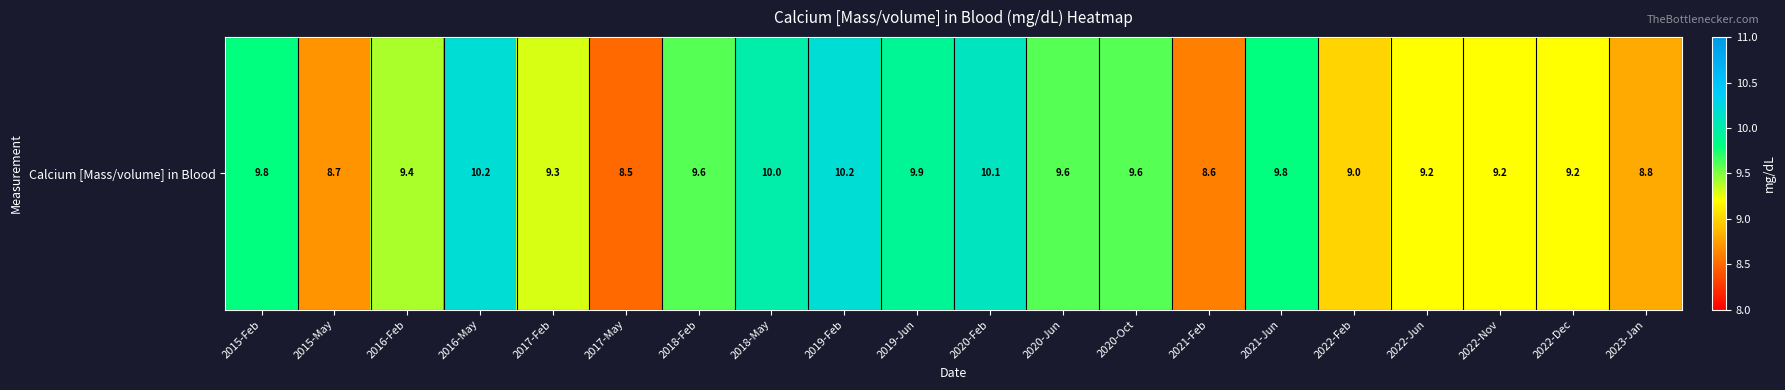

At which label is the value closest to 9?

2022-Feb